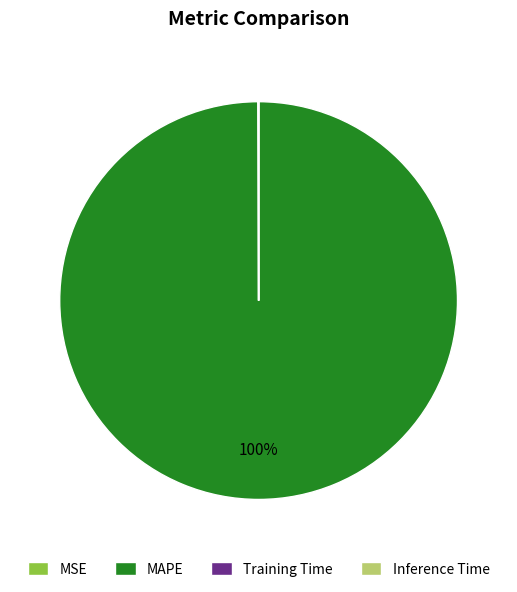

The MAPE slice represents 94% of the pie. True or false?

False